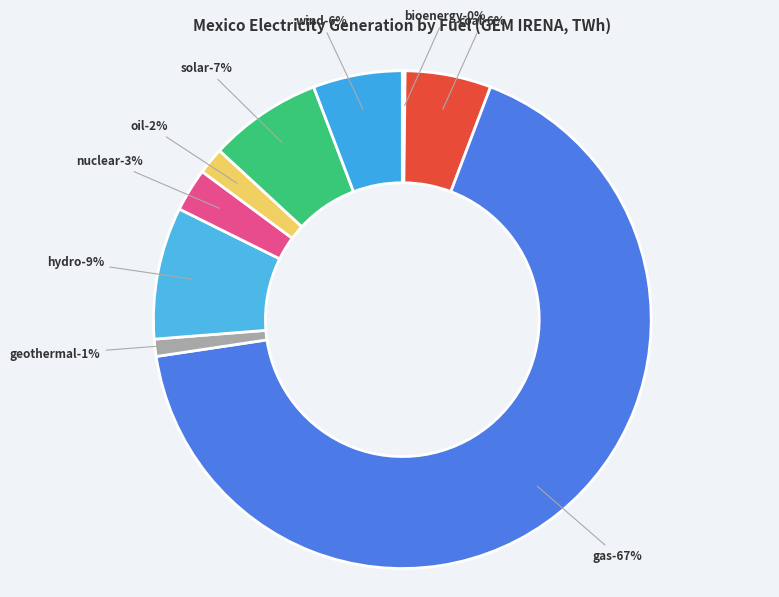

Approximately how many times larger is the value at hydro compared to wind?

1.5